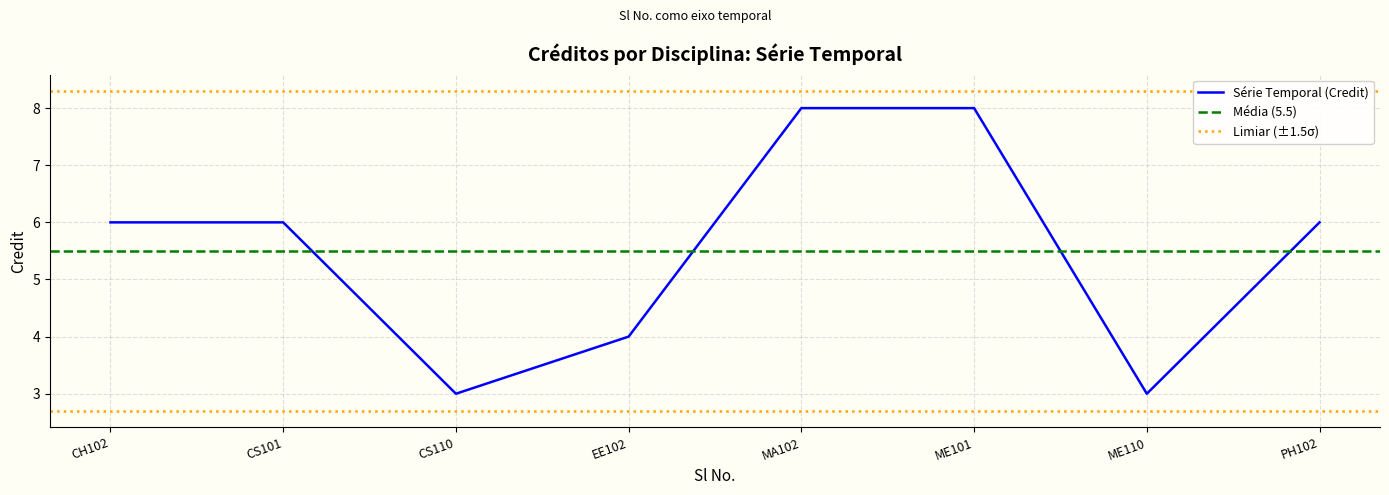

True or false: Série Temporal (Credit) has a value of 3 at CS101.

False